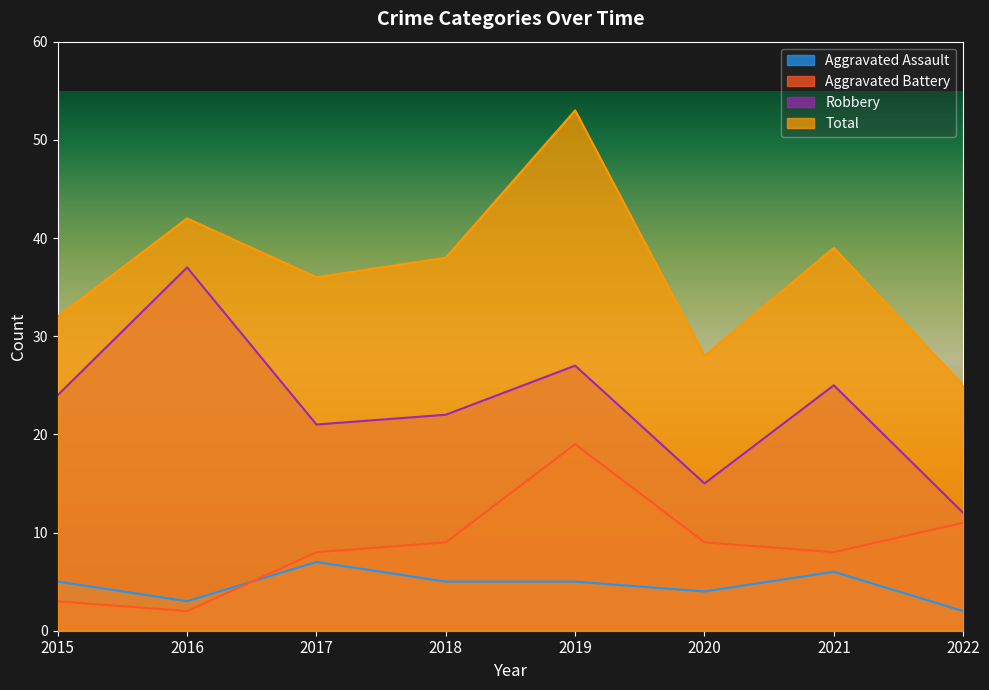

True or false: Total and Aggravated Battery intersect in this chart.

False